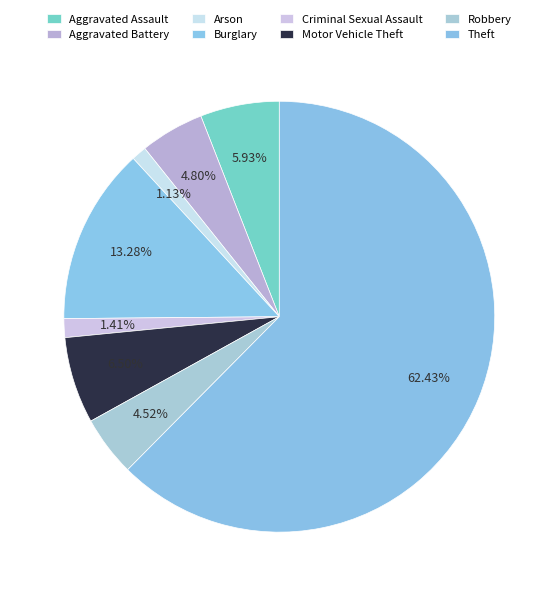

To the nearest percent, what is the difference between the largest and smallest slice percentages?

61%